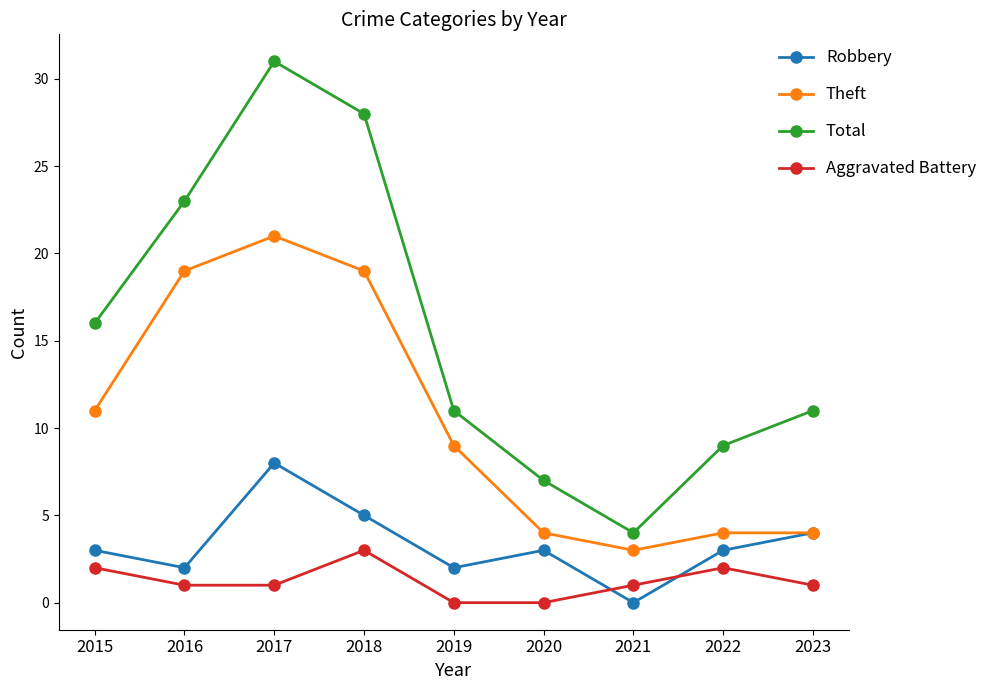

Which series changed the most between 2016 and 2017?

Total